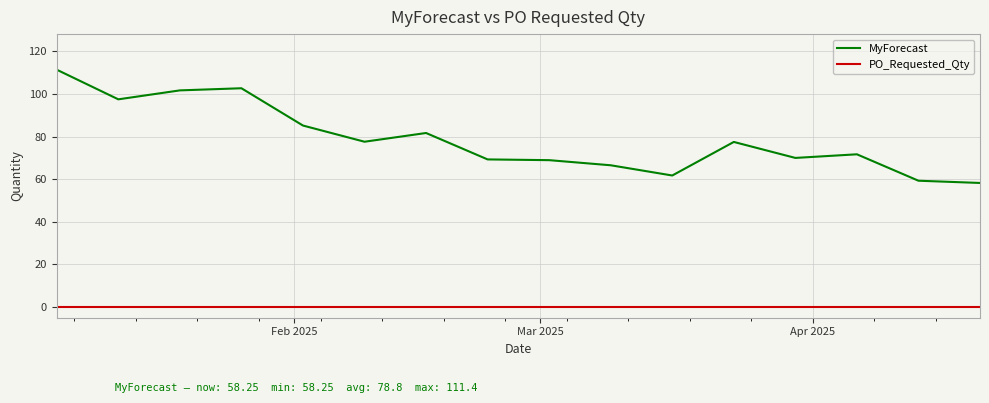

Rank the series by their maximum value, from lowest to highest.

PO_Requested_Qty, MyForecast